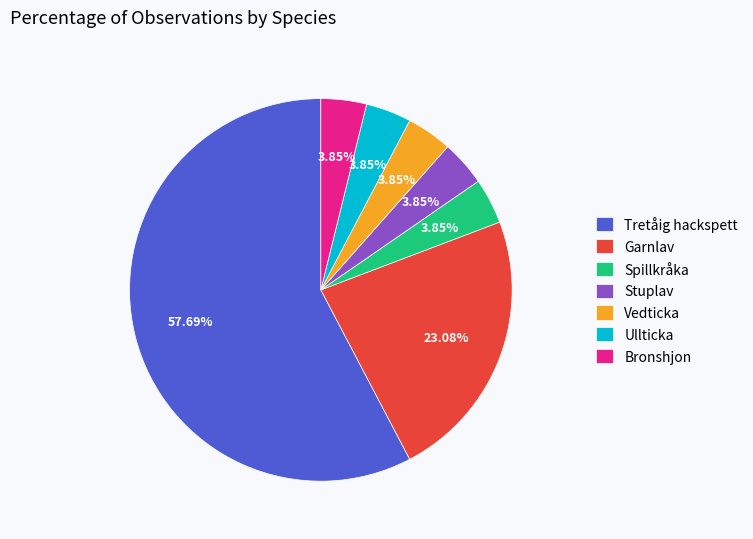

Which has a higher value, Tretåig hackspett or Garnlav?

Tretåig hackspett